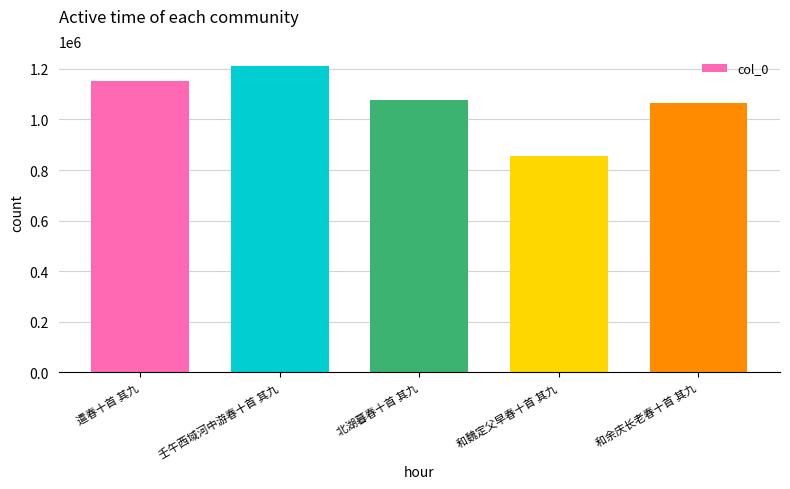

What is the label of the 3rd bar from the right?

北湖暮春十首 其九